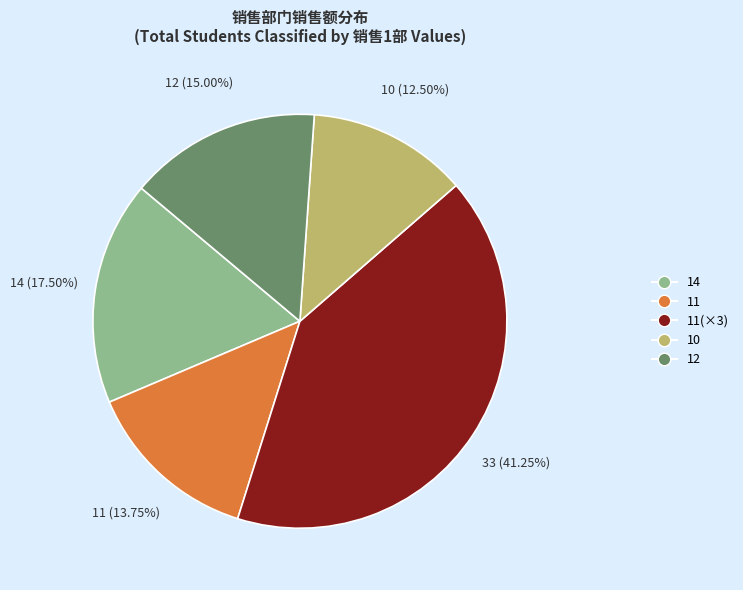

Is there a majority slice in this chart?

No